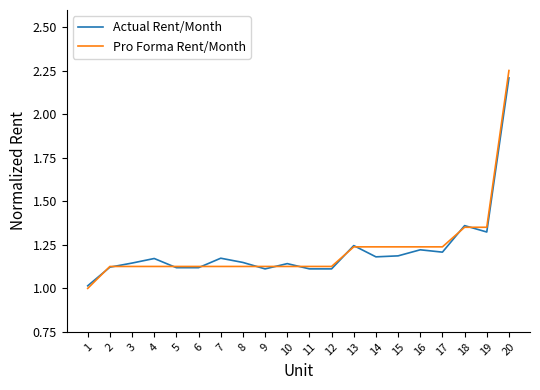

At which category is the sum across all series the highest?

20